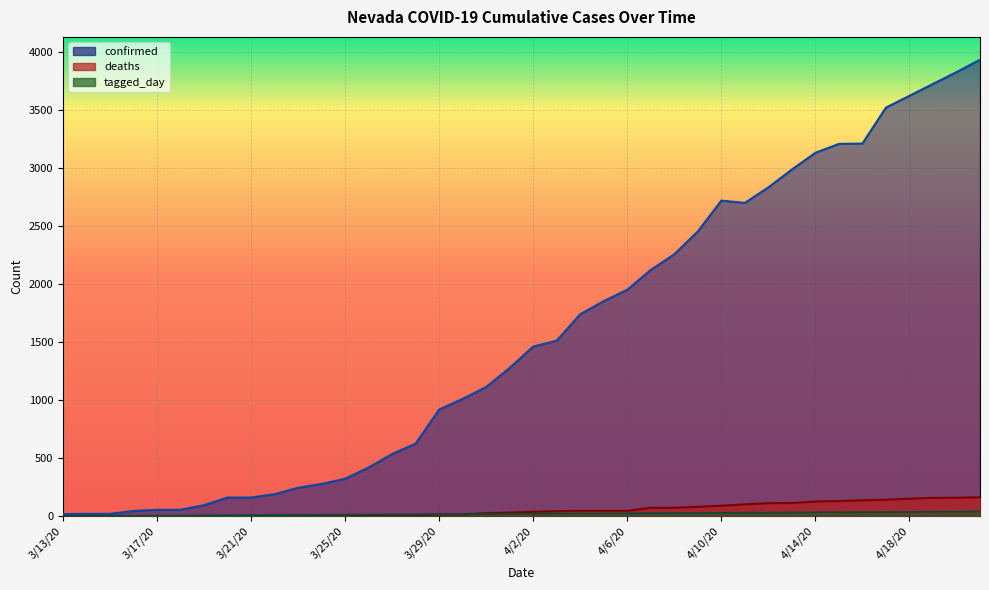

At which category is the sum across all series the highest?

4/21/20